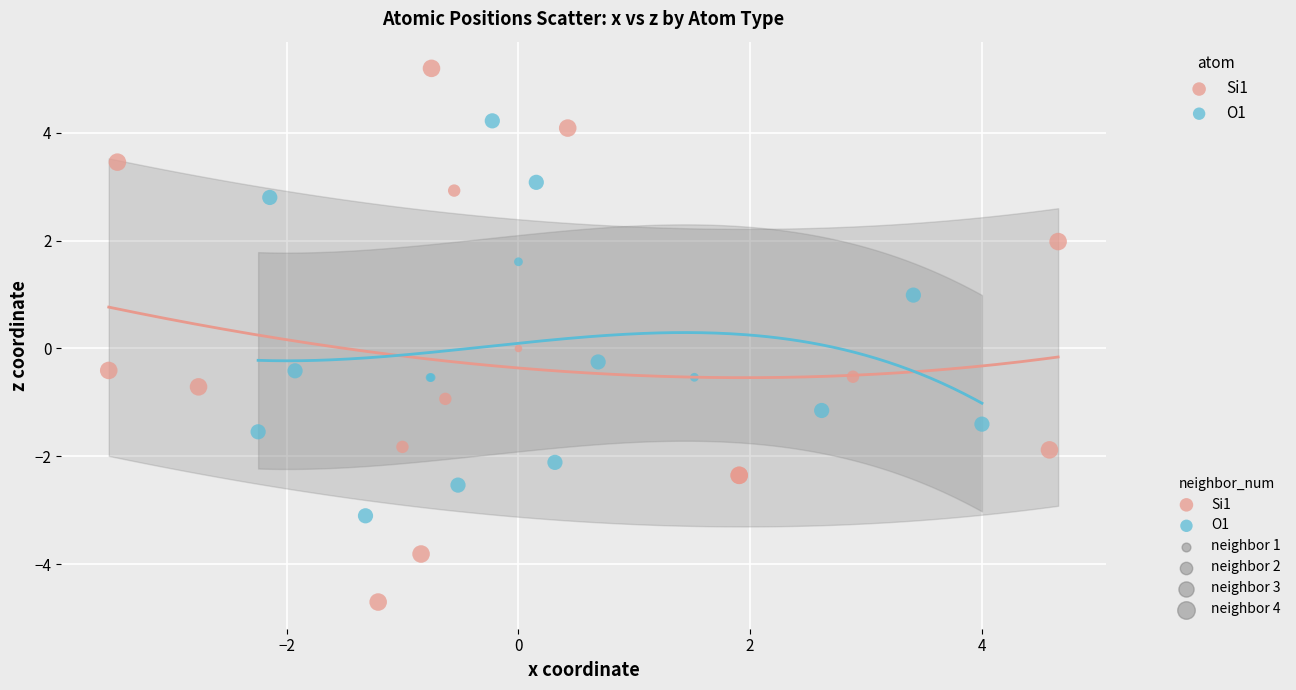

Which series reaches the minimum Y coordinate?

Si1